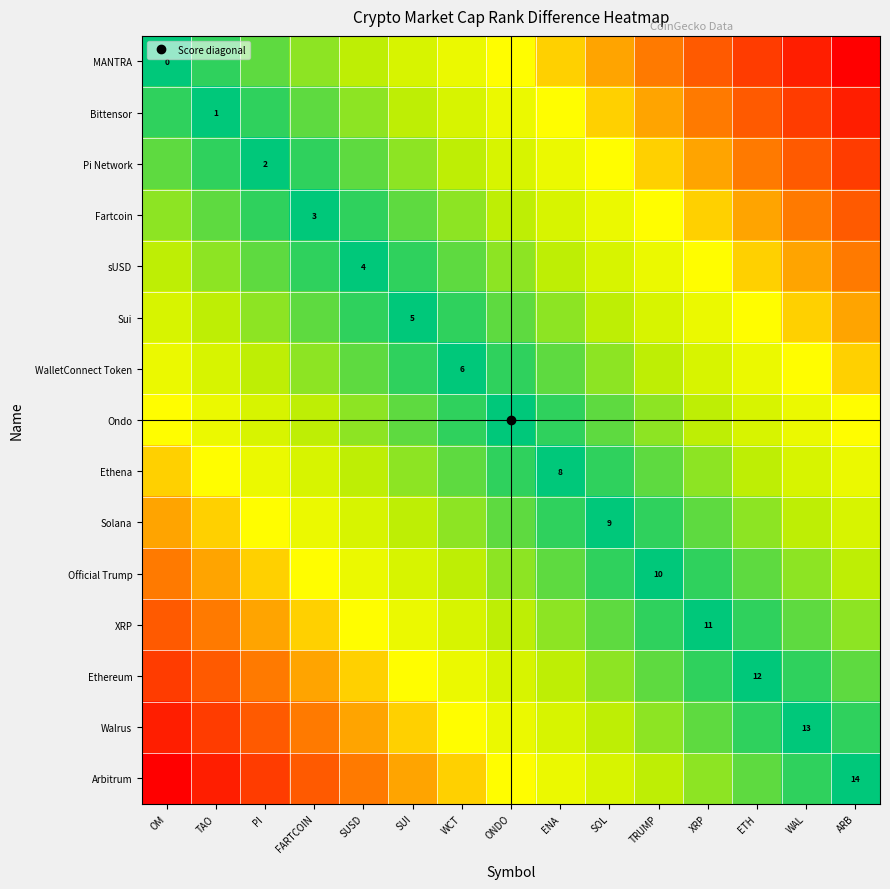

At which label does Ethereum first exceed 5?

OM